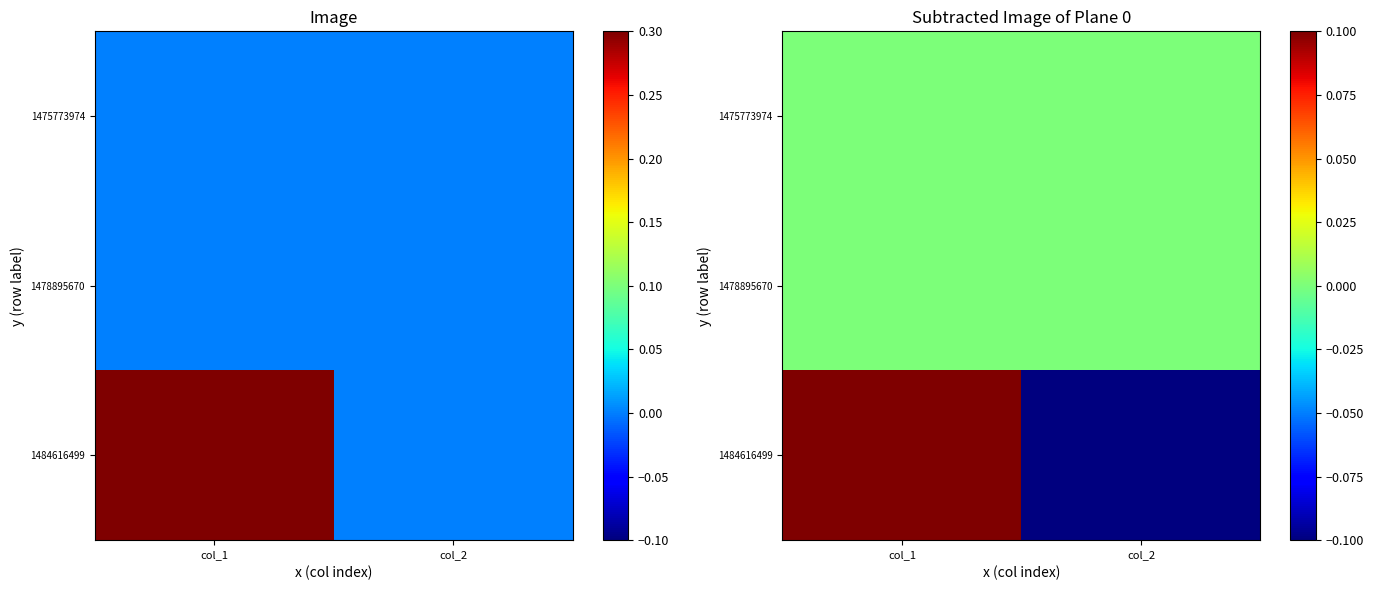

Read the 1484616499 value at col_1.

0.5